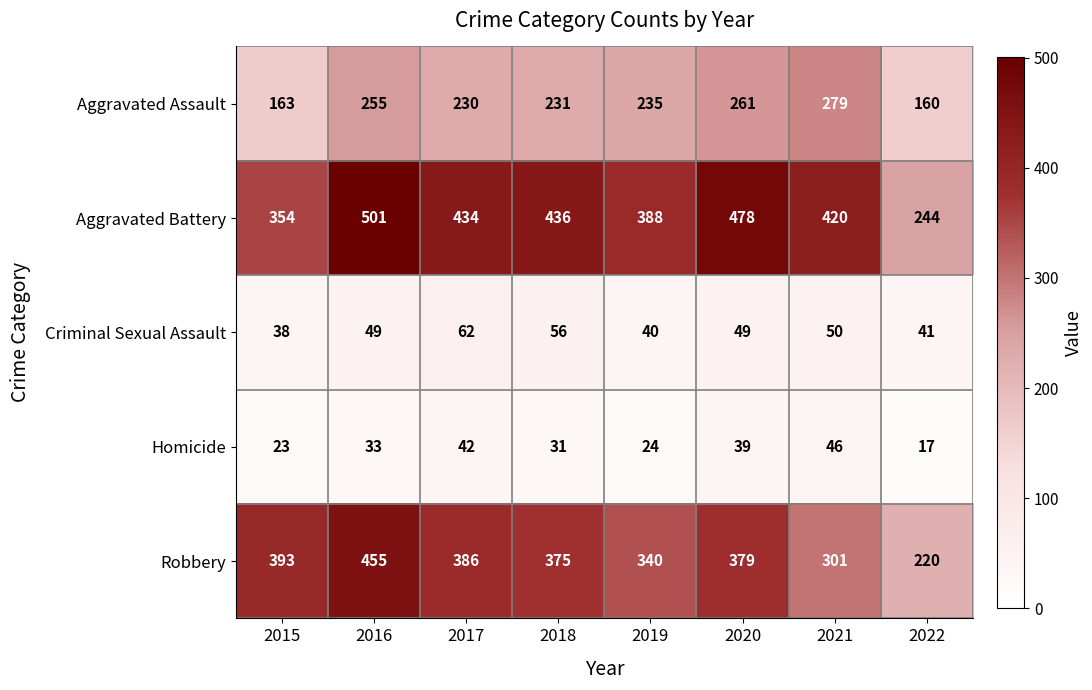

What is the sum of the Homicide values at 2021 and 2017?

88